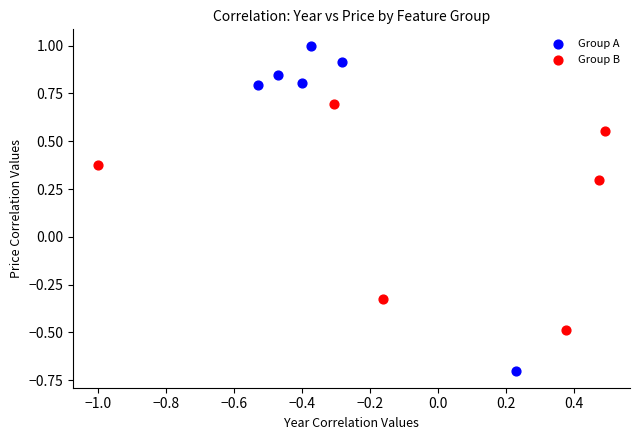

Which series reaches the maximum Y coordinate?

Group A